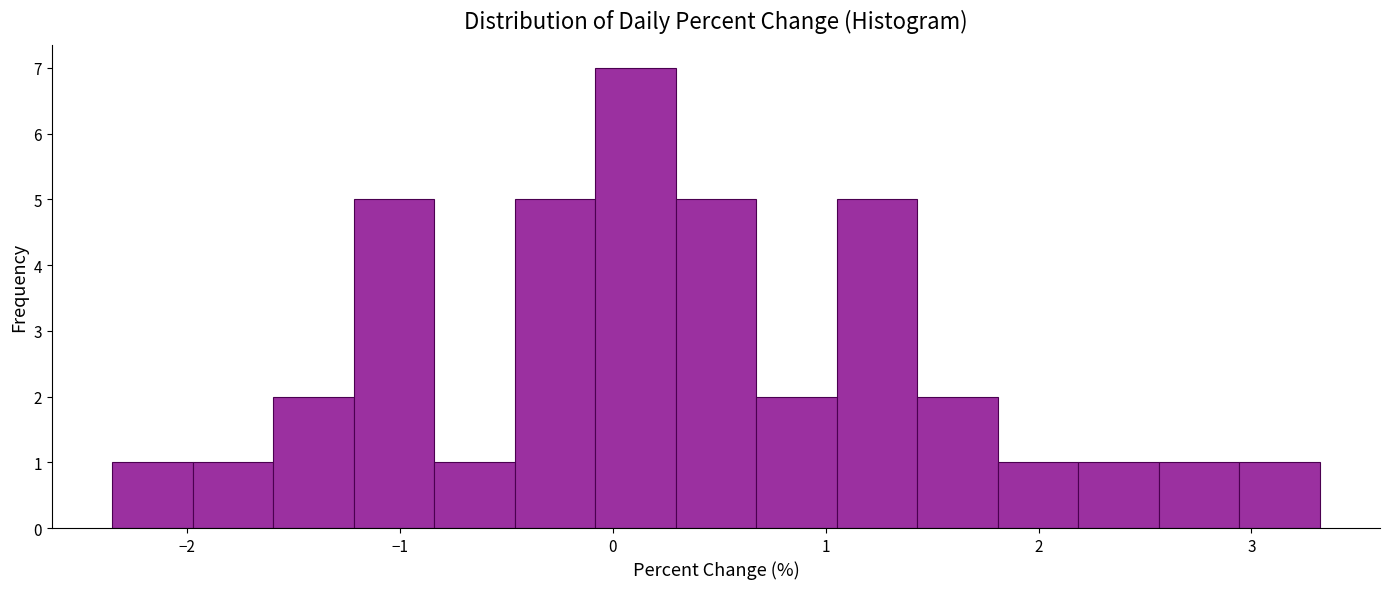

Read against the x-axis, roughly where is the centre of the tallest bar?

0.1